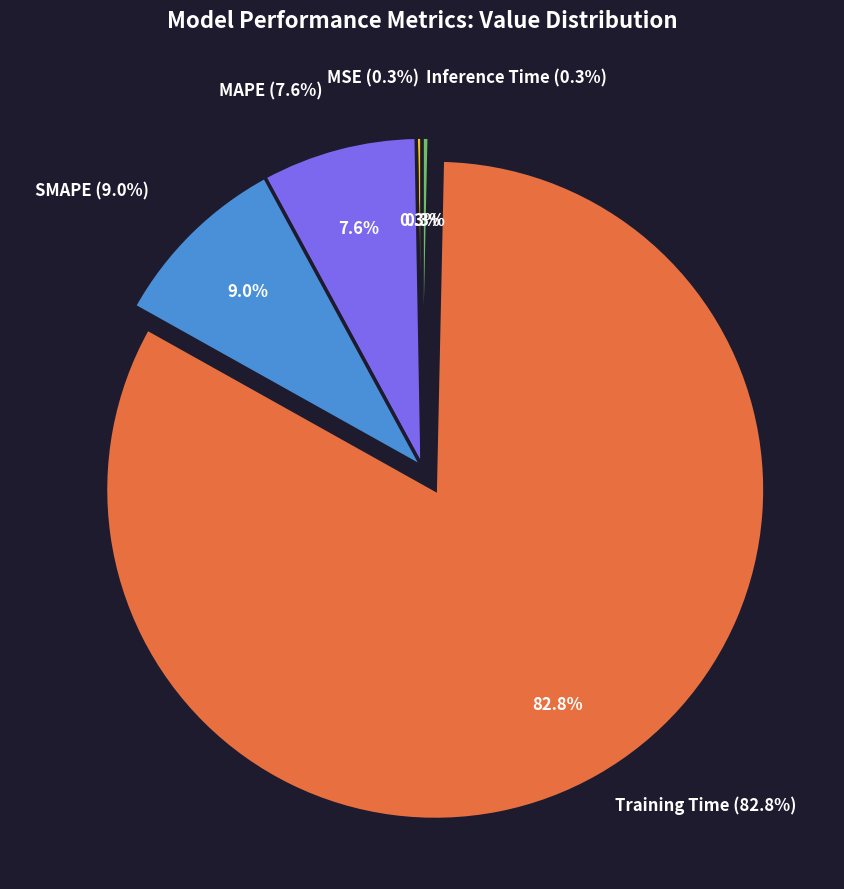

True or false: Inference Time accounts for 0% of the total.

True